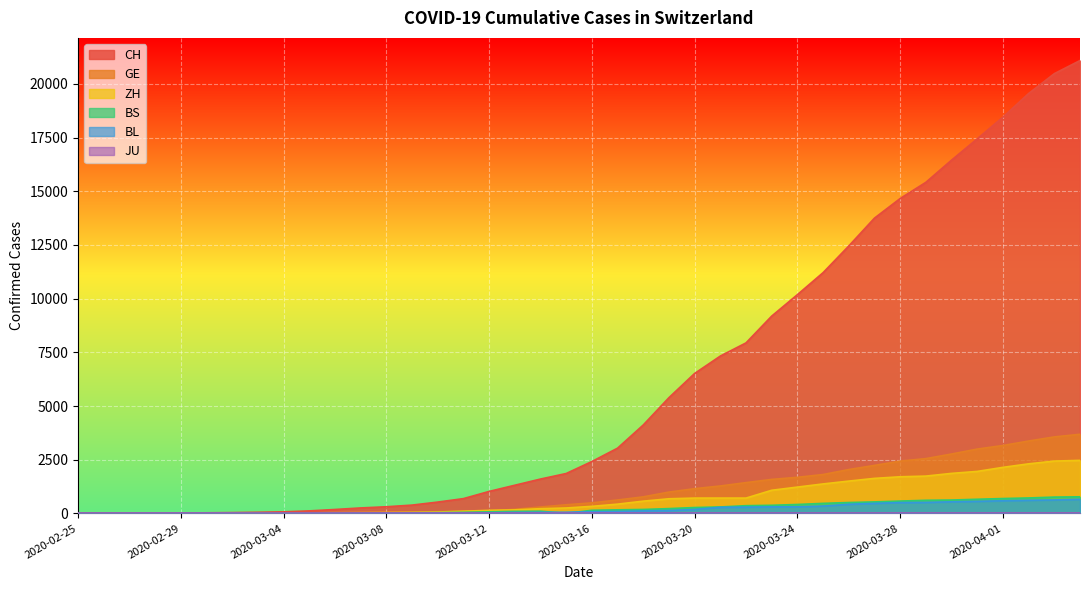

Which series has the largest total across all categories?

CH